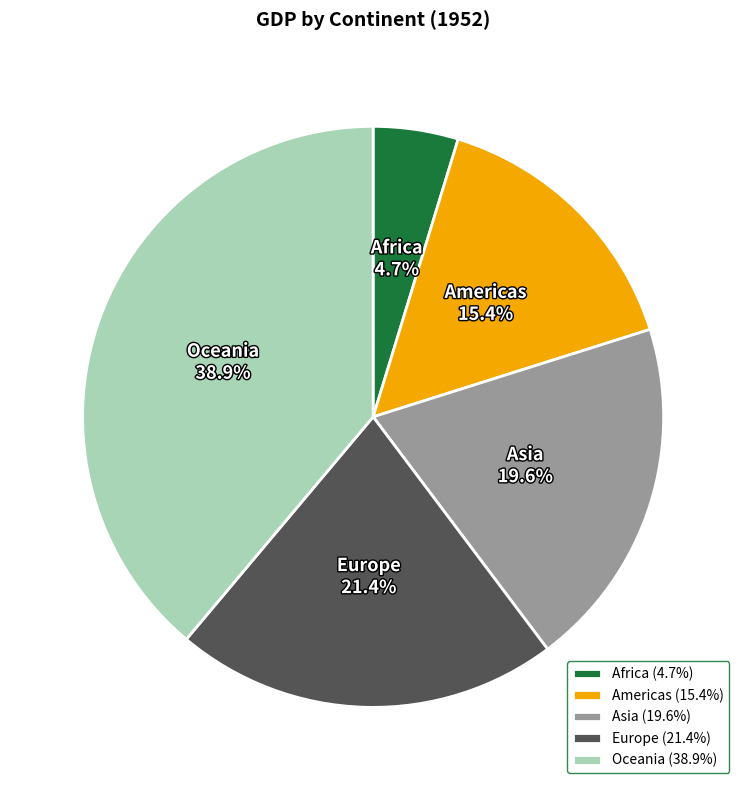

What percentage is NOT represented by Oceania?

61.1%